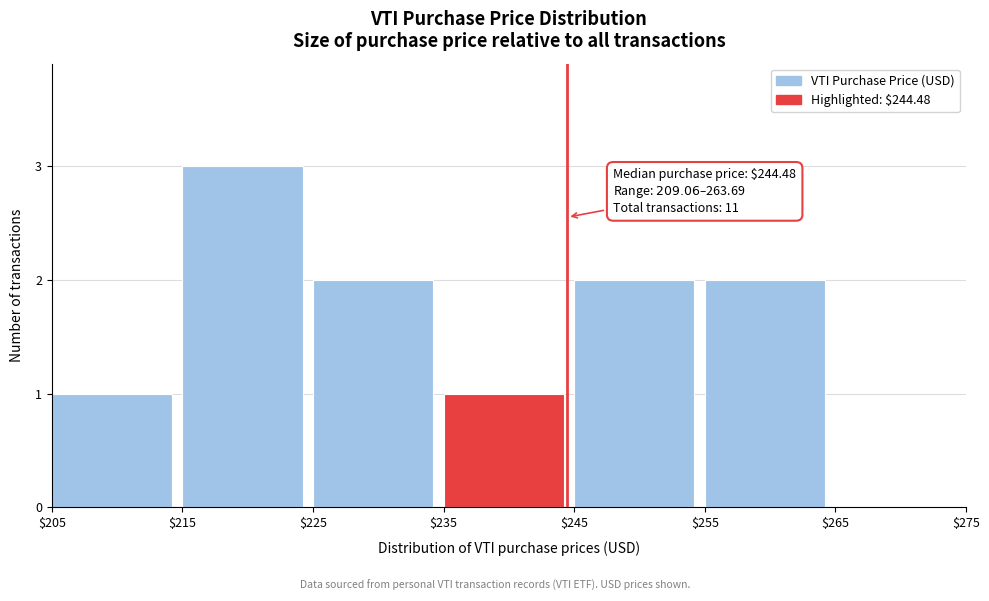

Over which range of the x-axis is the bar tallest?

$215 to $225